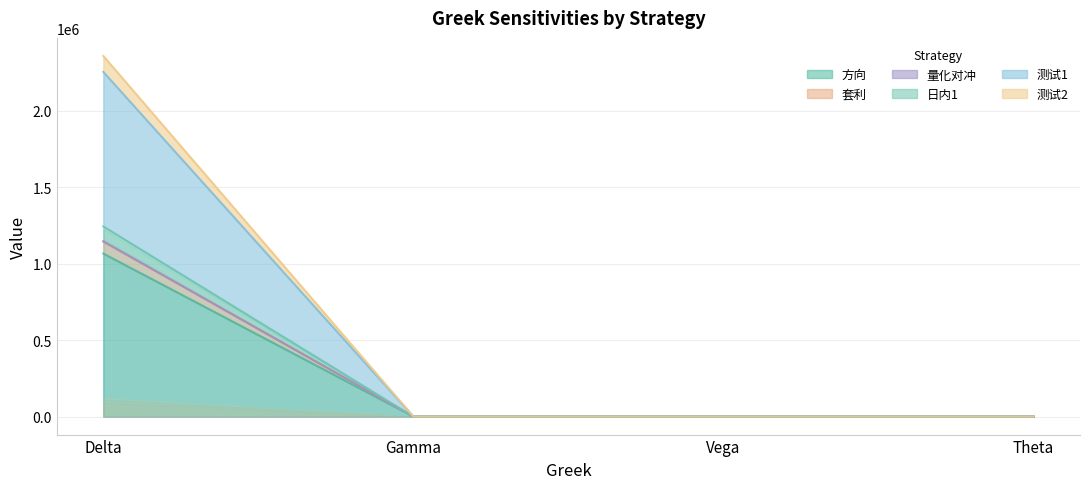

Is it true that 套利 equals -395733.9 at Gamma?

False